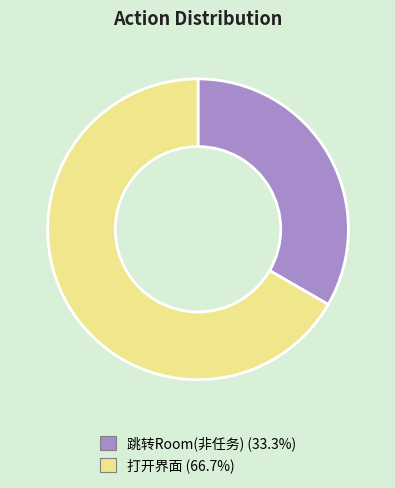

What is the ratio of the value at 跳转Room(非任务) to the value at 打开界面?

0.5